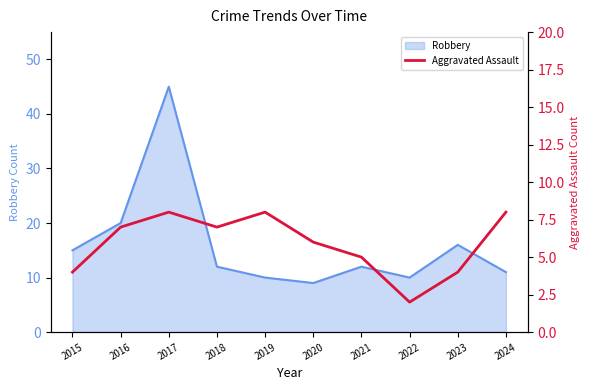

The value at 2024 is 12. True or false?

False